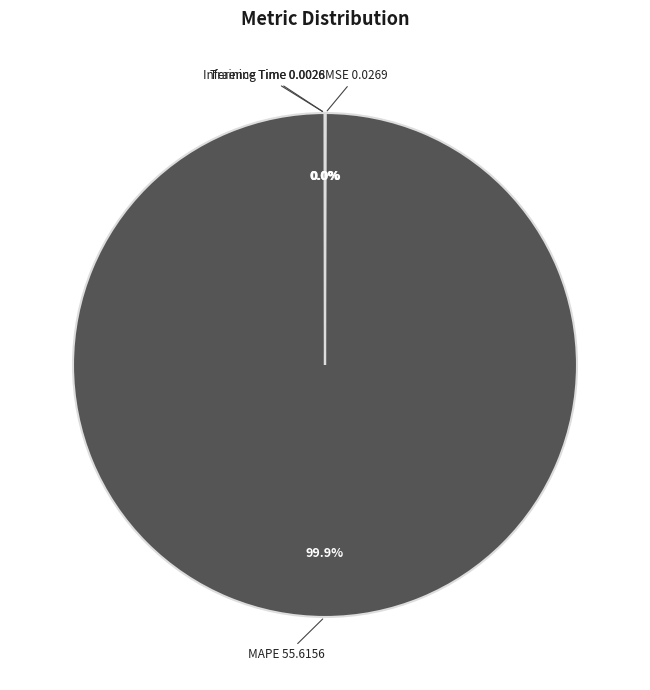

Does any single category account for the majority?

Yes